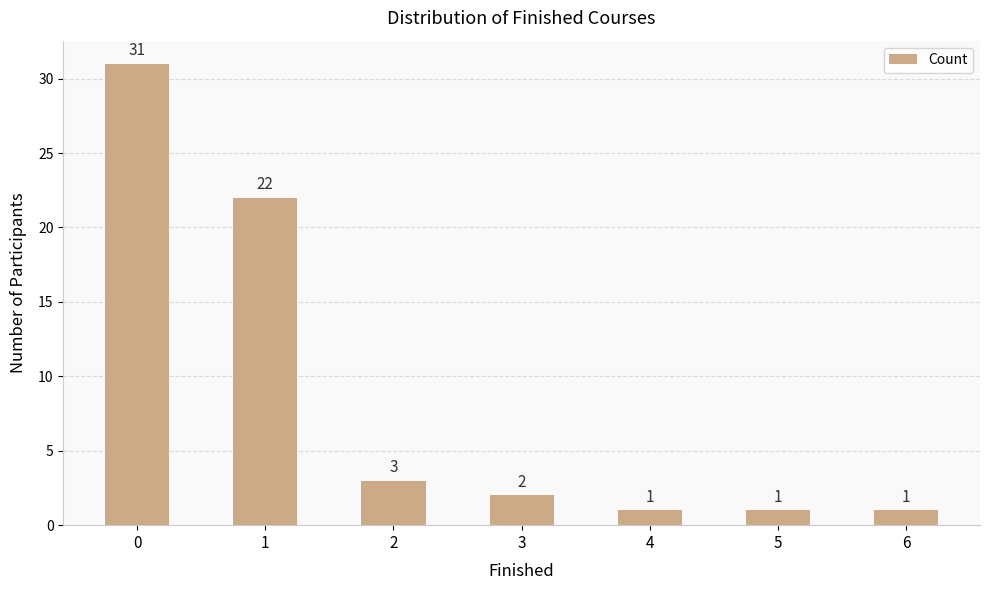

What is the minimum value shown in the chart?

1